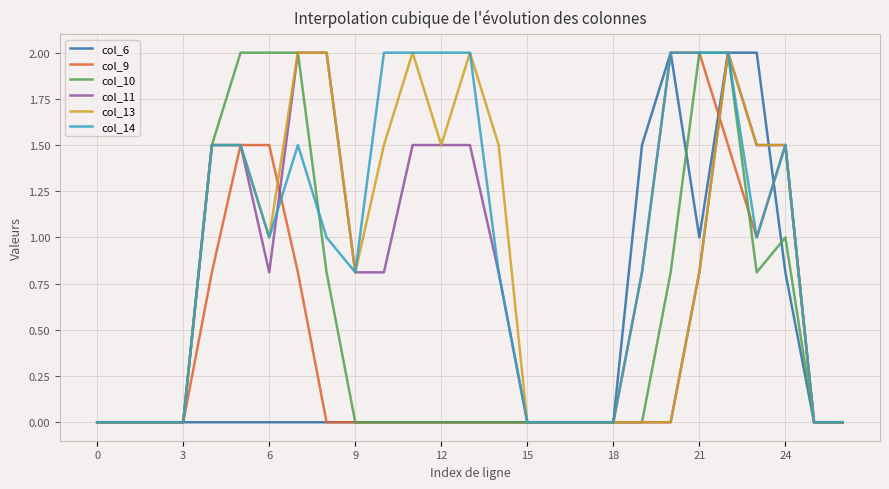

What are all the series names shown in the legend?

col_6, col_9, col_10, col_11, col_13, col_14